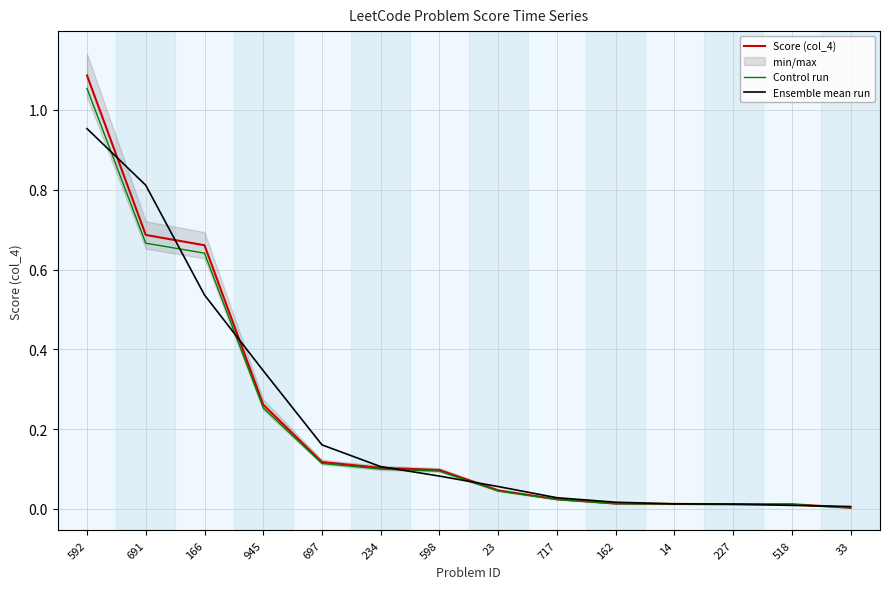

At which category is the sum across all series the highest?

592